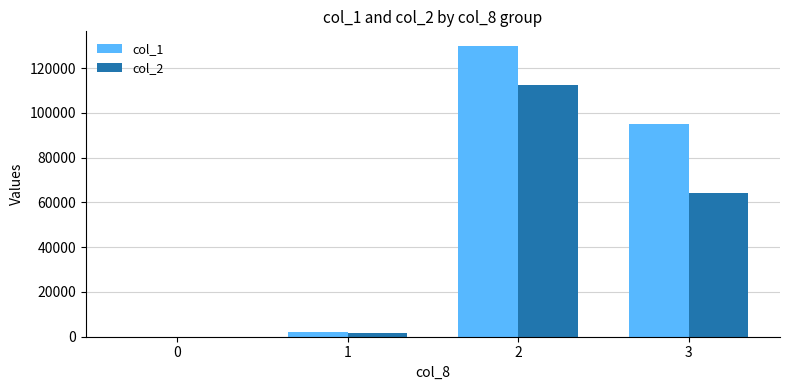

What is the maximum value shown in the chart?

130000